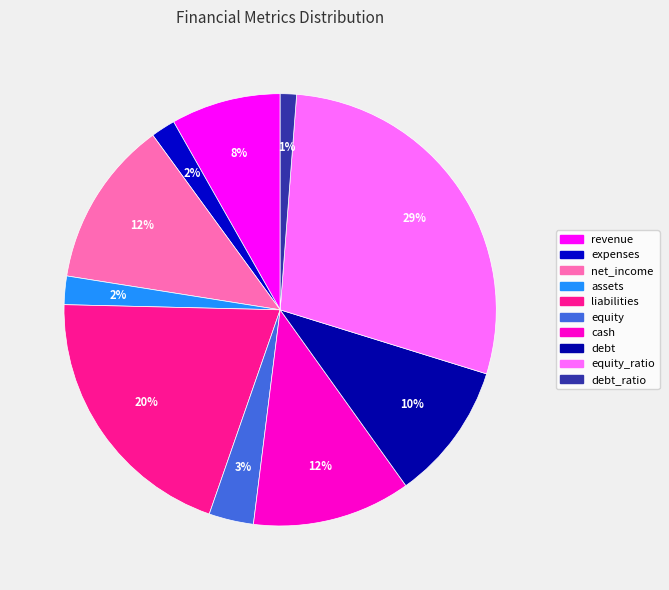

Count the number of slices in the pie.

10